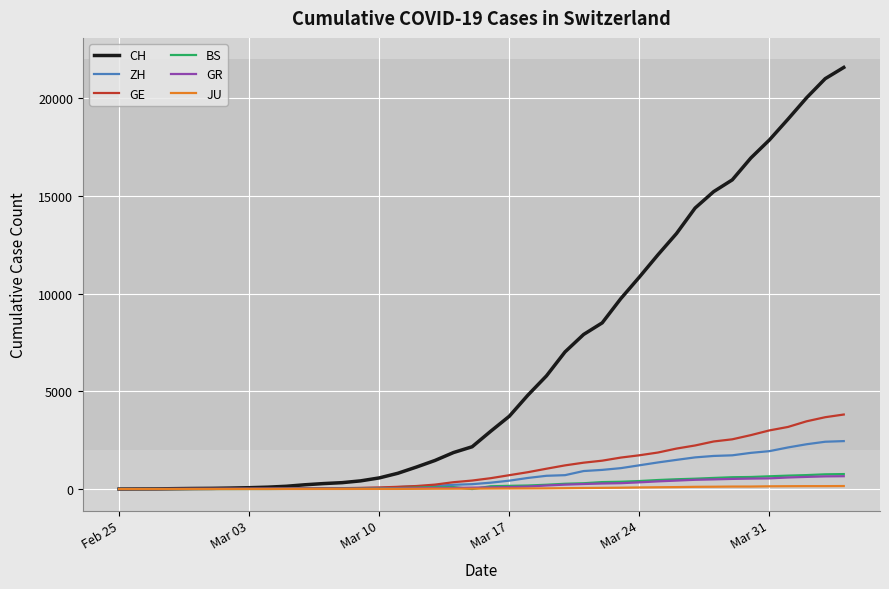

Which series has the largest total across all categories?

CH